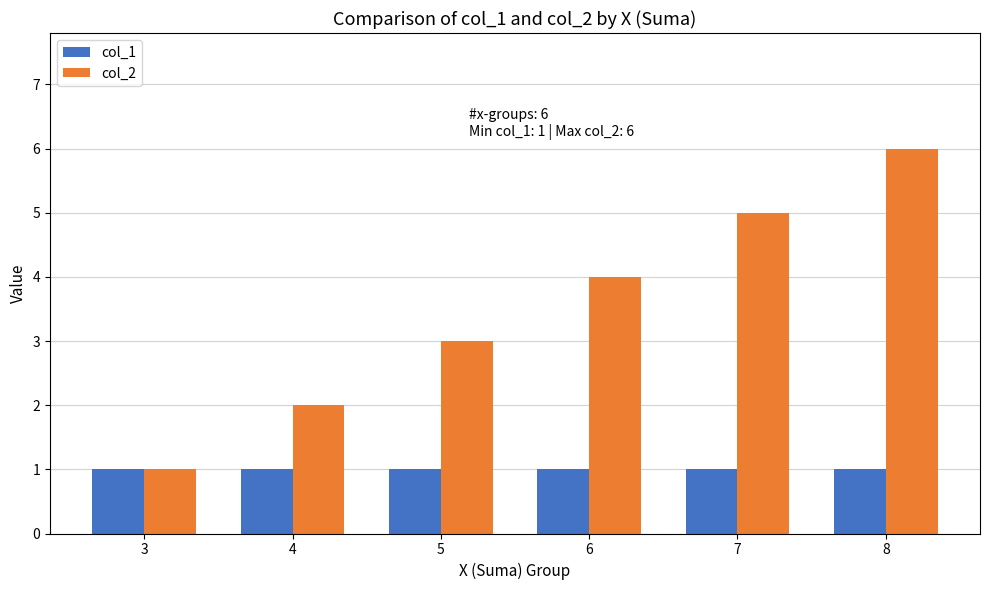

Reading left to right, list all the values displayed in this chart.

col_1: 1	1	1	1	1	1
col_2: 1	2	3	4	5	6